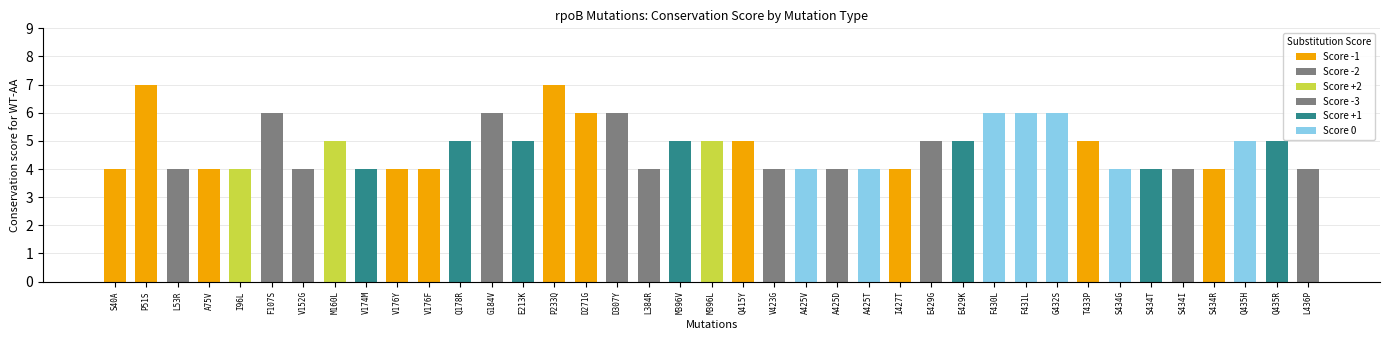

Rank the categories by value from highest to lowest.

P51S, P233Q, F107S, G184V, D271G, D307Y, F430L, F431L, G432S, M160L, Q178R, E213K, M396V, M396L, Q415Y, E429G, E429K, T433P, Q435H, Q435R, S40A, L53R, A75V, I96L, V152G, V174M, V176Y, V176F, L384R, V423G, A425V, A425D, A425T, I427T, S434G, S434T, S434I, S434R, L436P